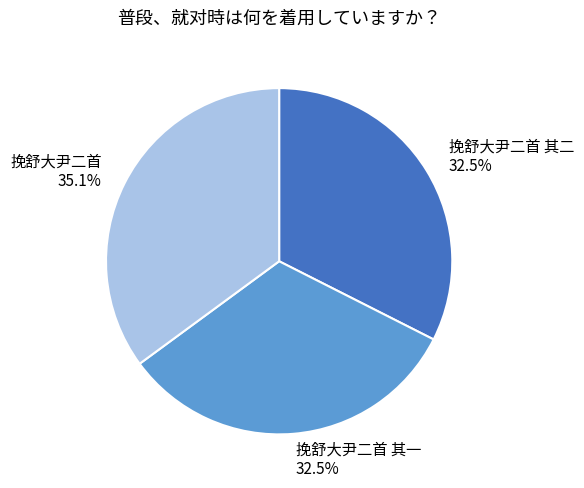

Which category has the biggest portion of the pie?

挽舒大尹二首